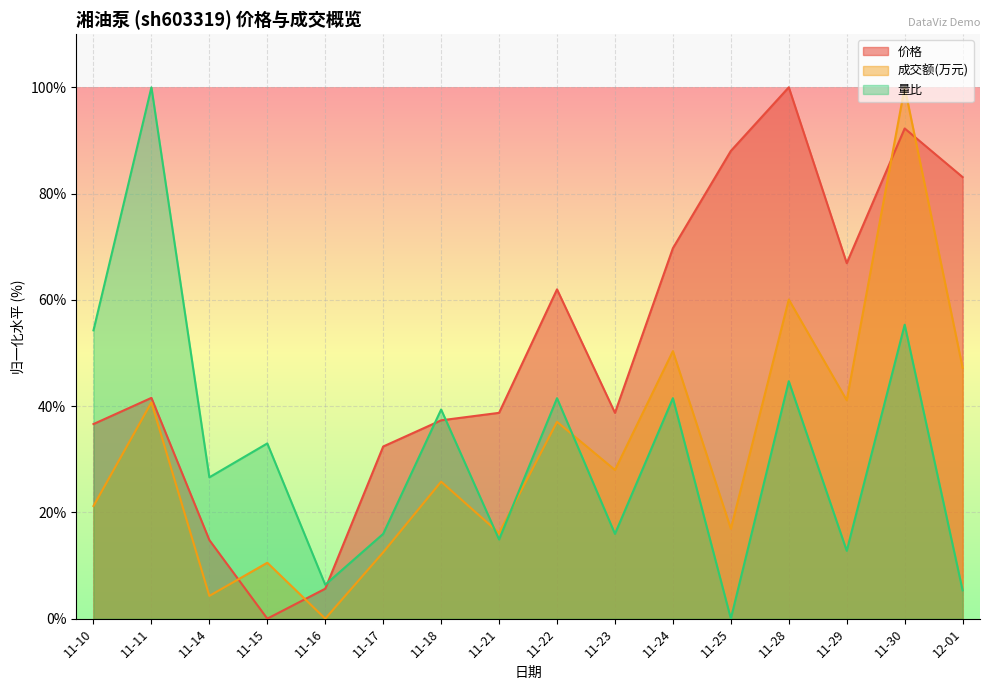

What is the difference between the 量比 values at 11-21 and 11-28?

29.8